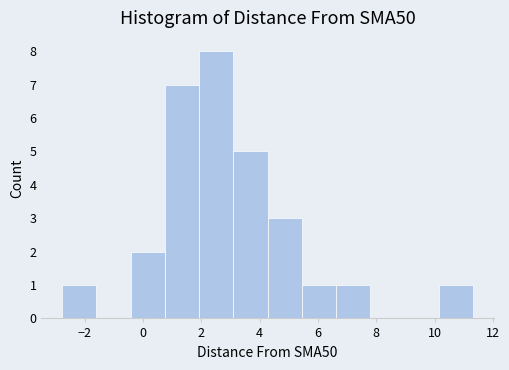

Reading left to right, transcribe this chart: for each bar, give the range it covers on the x-axis and its height. Neither the bar edges nor the heights are printed on the chart, so give them approximately, as read against the axes.

-2.8 to -1.6: 1
-1.6 to -0.4: 0
-0.4 to 0.8: 2
0.8 to 2.0: 7
2.0 to 3.0: 8
3.0 to 4.2: 5
4.2 to 5.4: 3
5.4 to 6.6: 1
6.6 to 7.8: 1
7.8 to 9.0: 0
9.0 to 10.2: 0
10.2 to 11.4: 1